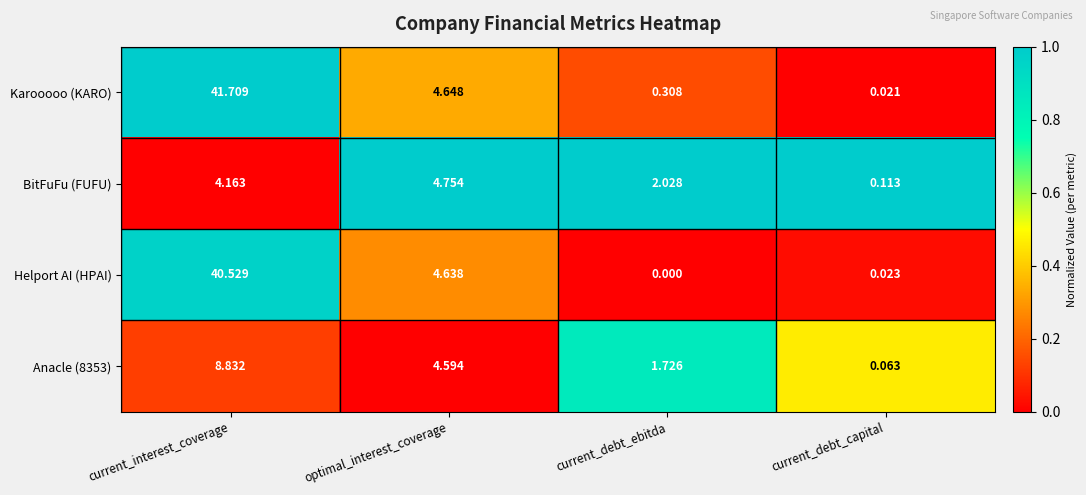

At which label is Karooooo (KARO) closest to 20?

optimal_interest_coverage